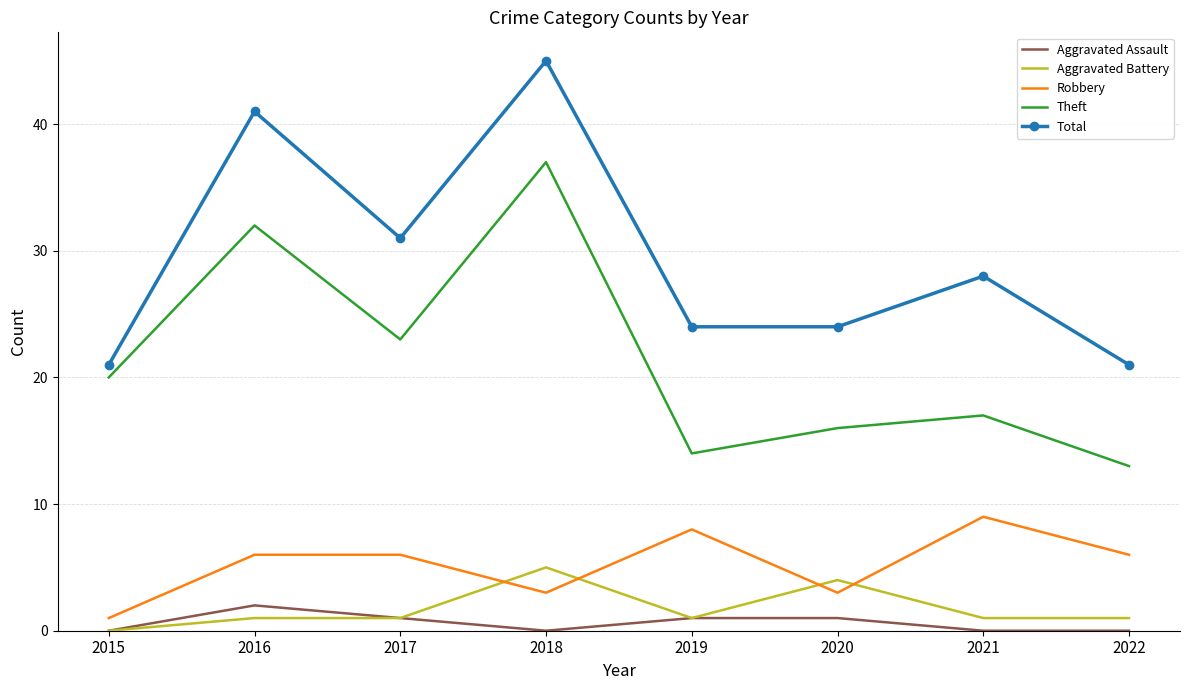

What is the total value across all series at 2021?

55